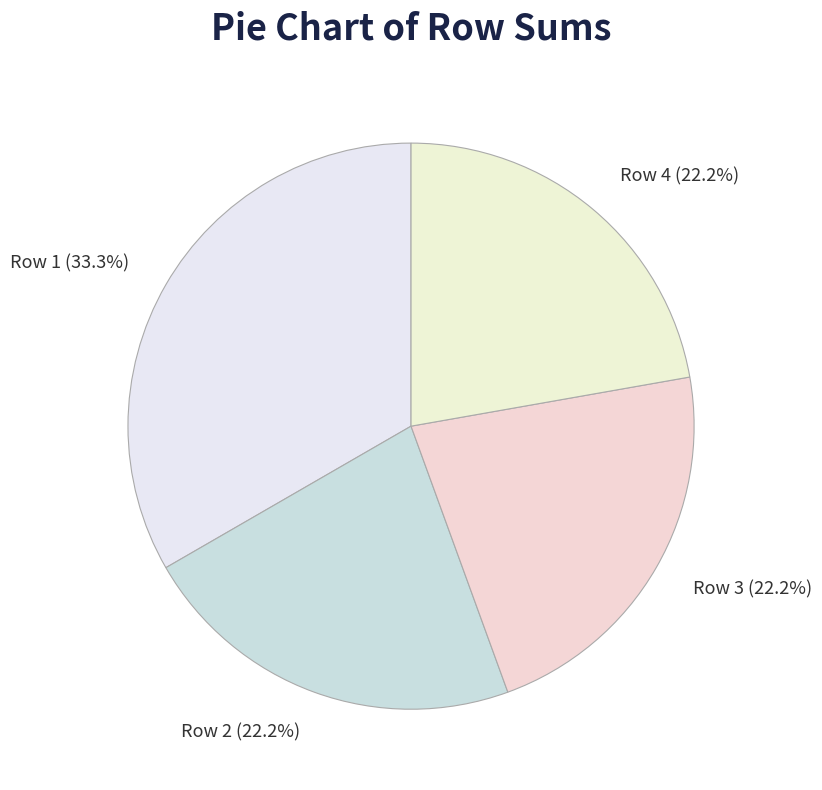

Between Row 3 and Row 1, which is larger?

Row 1